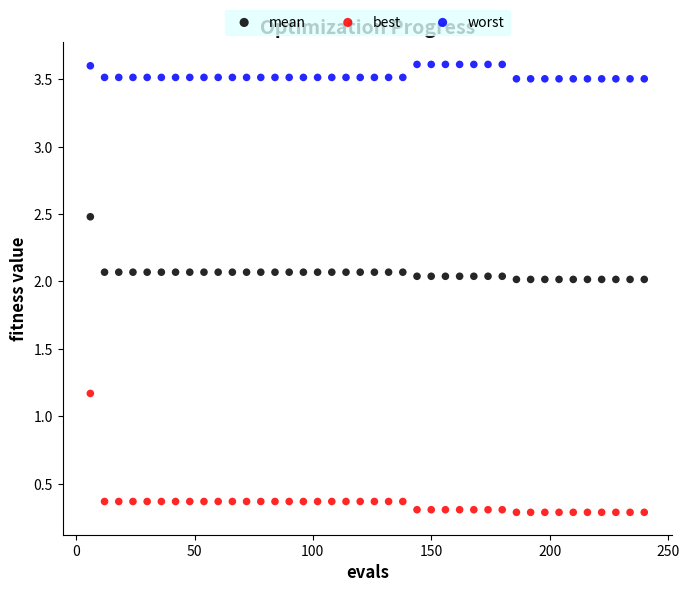

Which series reaches the minimum Y coordinate?

best